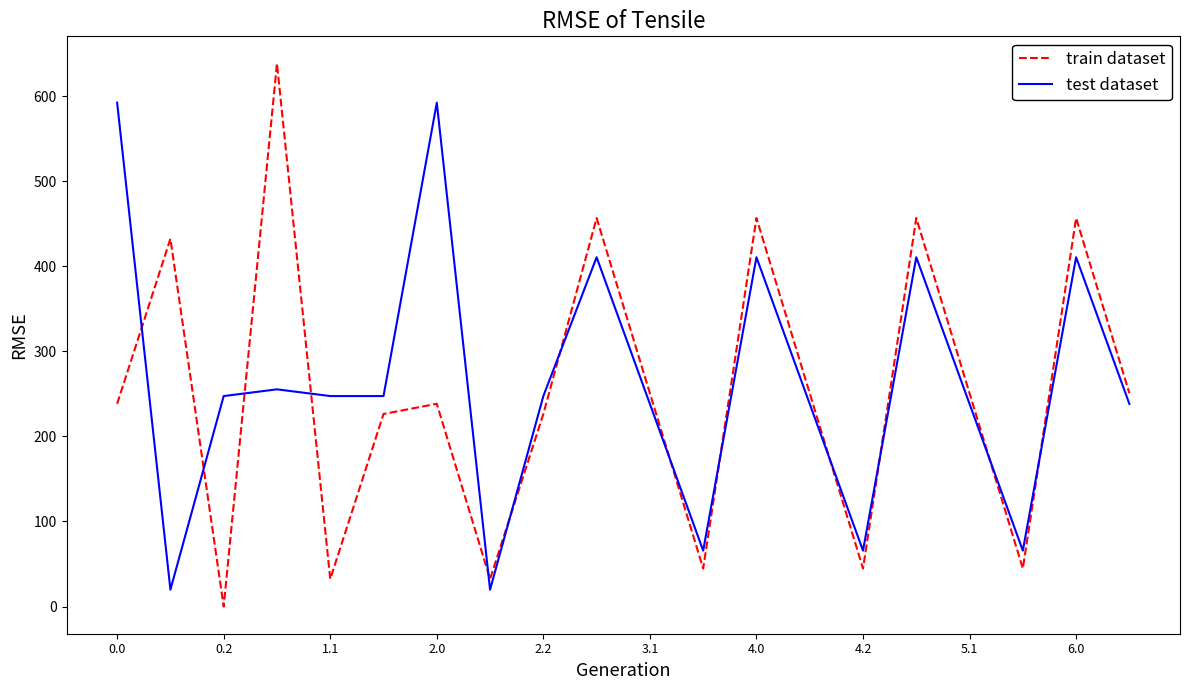

Reading left to right, transcribe all the data shown in this chart.

train dataset: 238.4	432.4	0.0	638.4	32.4	226.4	238.4	32.4	226.4	456.7	250.7	44.7	456.7	250.7	44.7	456.7	250.7	44.7	456.7	250.7
test dataset: 592.3	19.9	247.4	255.4	247.4	247.4	592.3	19.9	247.4	410.6	238.2	65.8	410.6	238.2	65.8	410.6	238.2	65.8	410.6	238.2